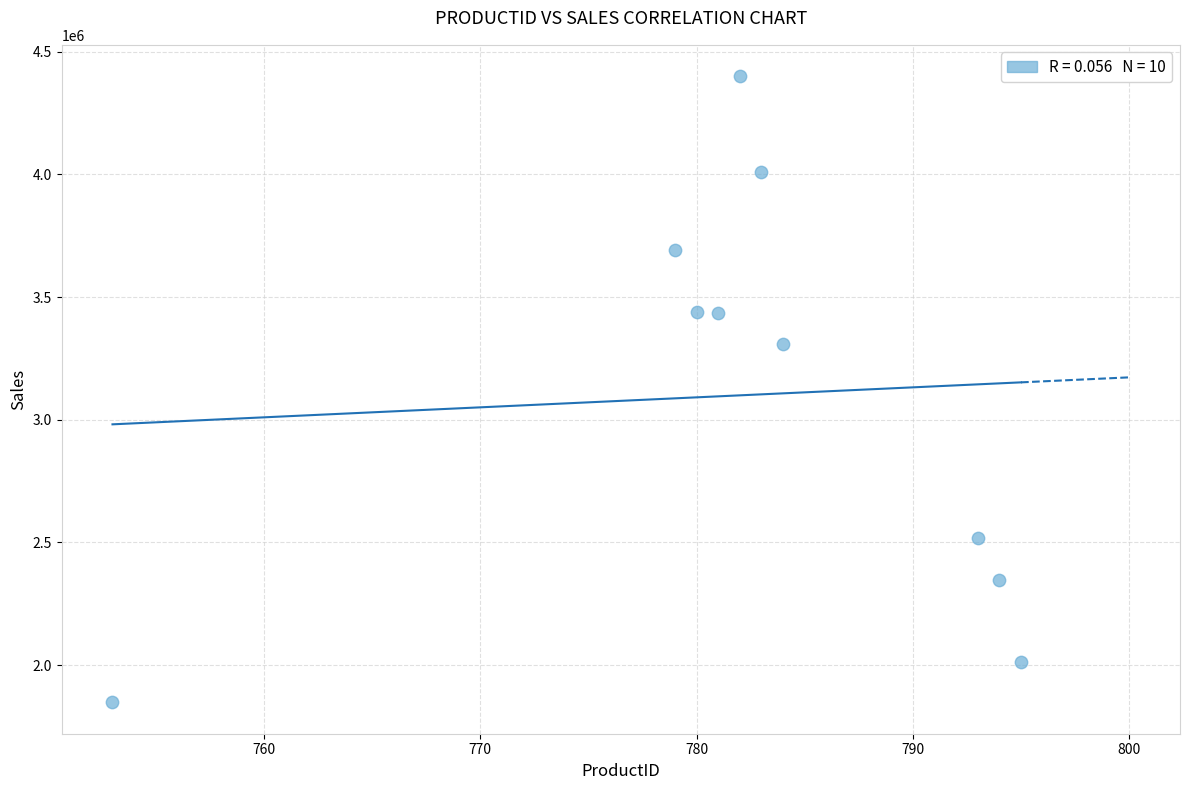

What is the average X value?

782.4